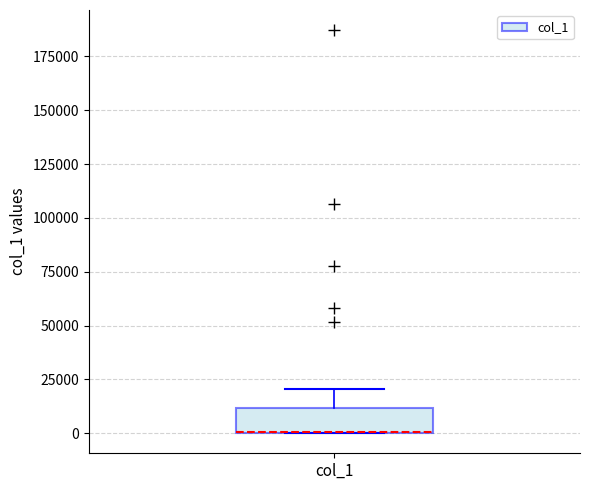

Transcribe this box plot: give where the median line is, the range the box spans, and where the two whiskers end, as read against the y-axis. The values are not printed on the chart, so give them approximately, as read against the axis.

median 0 (drawn on the box's lower edge), box 0 to 10000, whiskers 0 to 20000